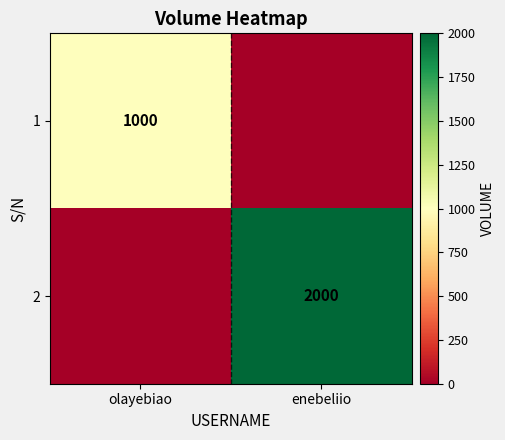

True or false: 2 has a value of 3332 at enebeliio.

False